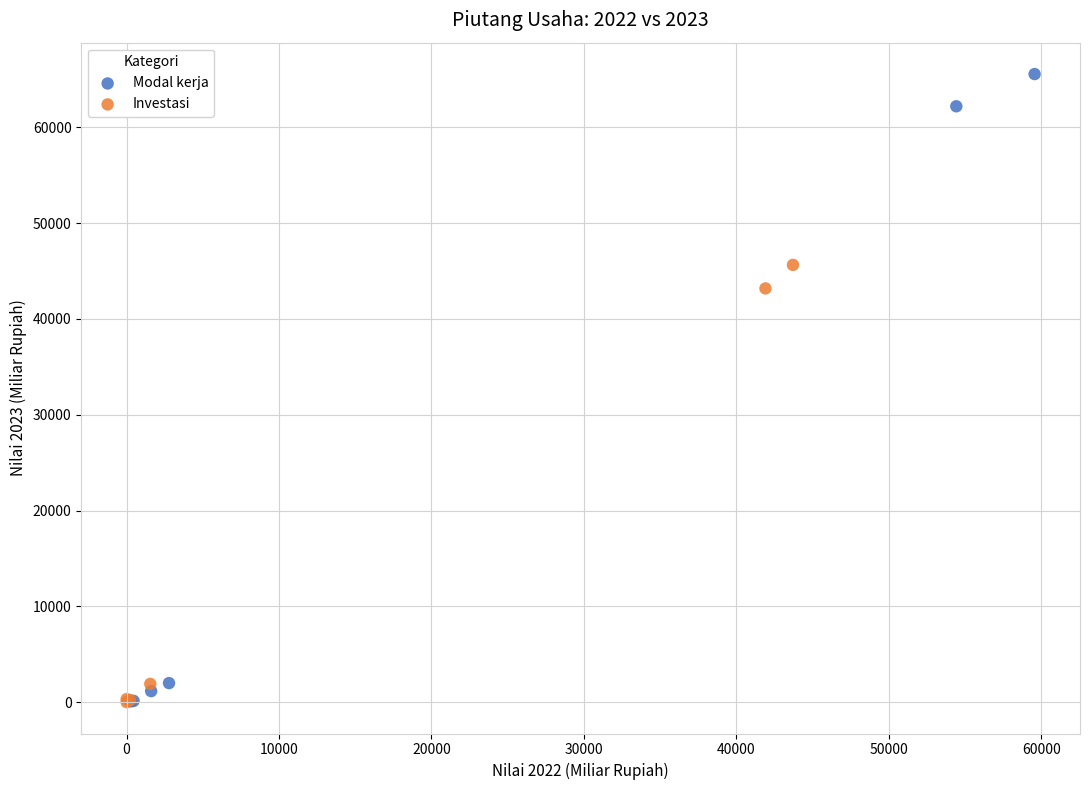

Which series contains the highest Y value?

Modal kerja